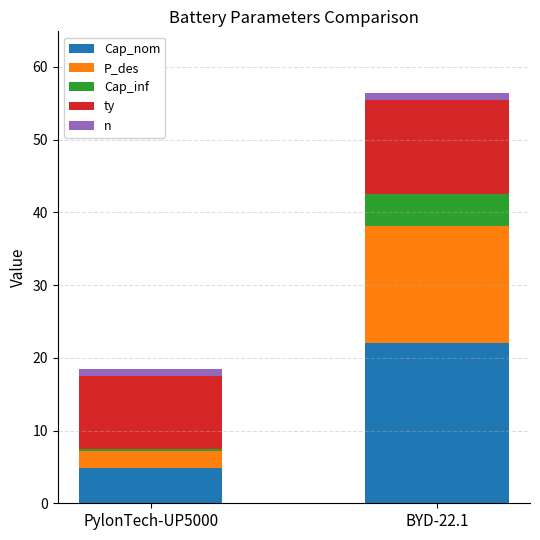

What is the total value across all series at BYD-22.1?

56.4